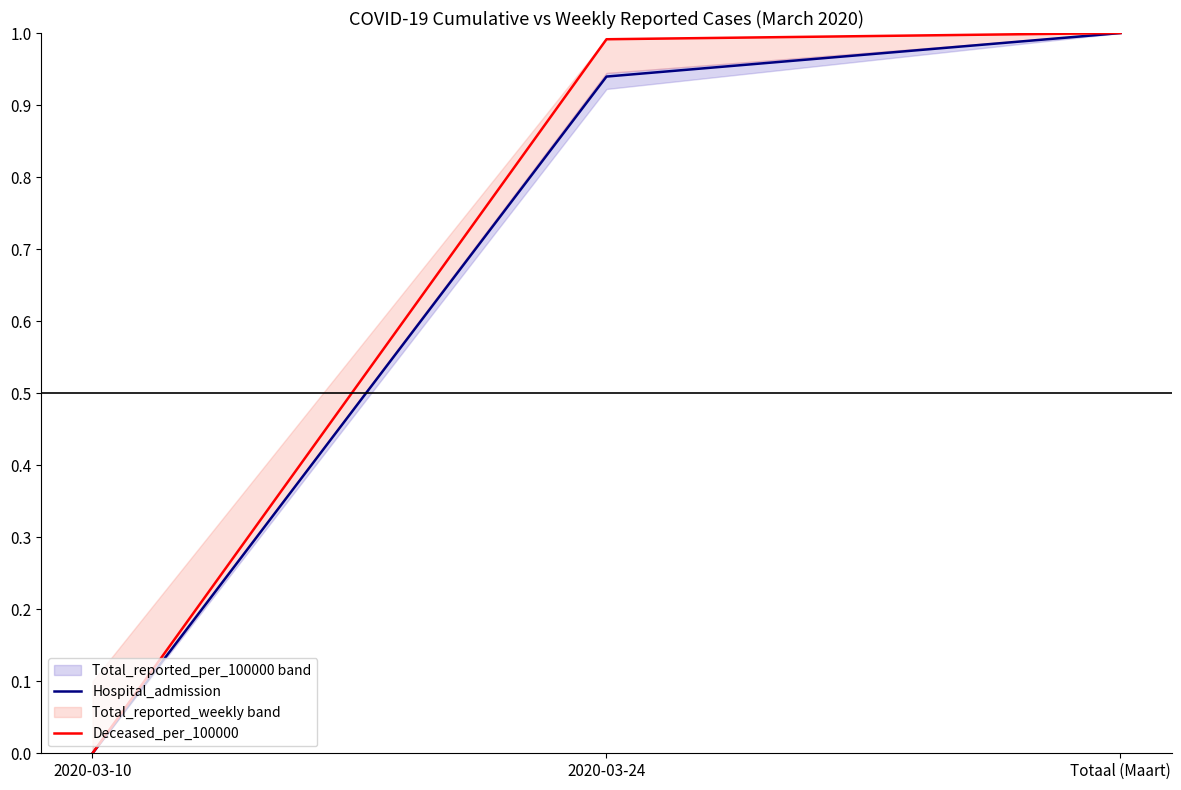

Does the chart have visible grid lines?

No